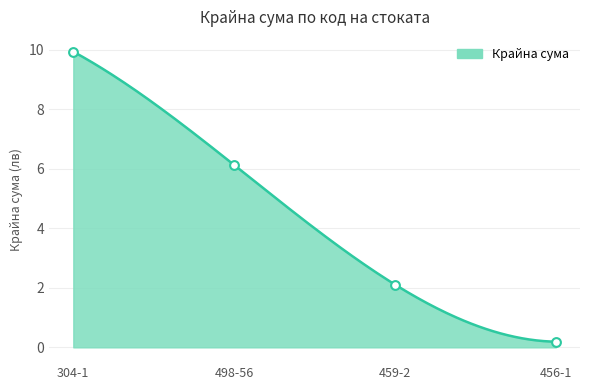

What is the ratio of the value at 498-56 to the value at 304-1?

0.6